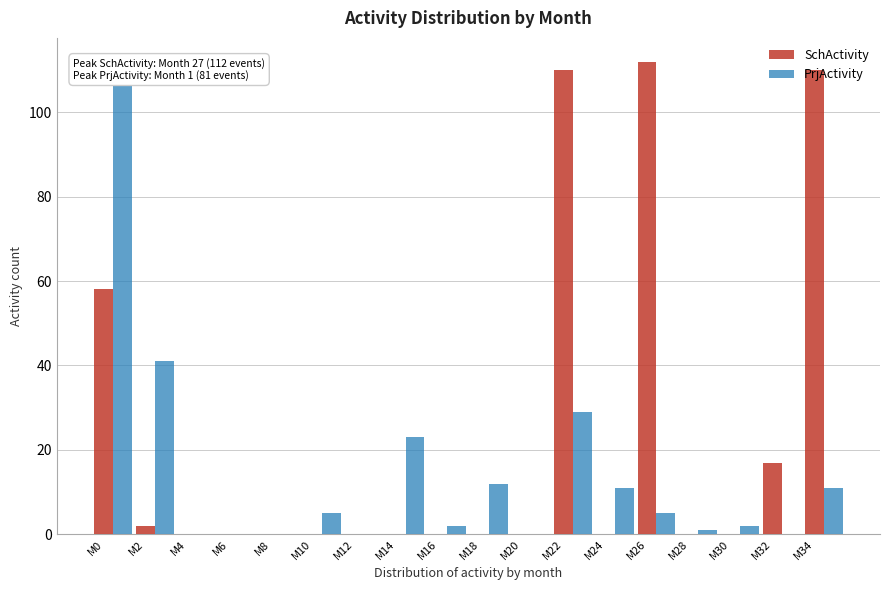

Which series has the largest total across all categories?

SchActivity